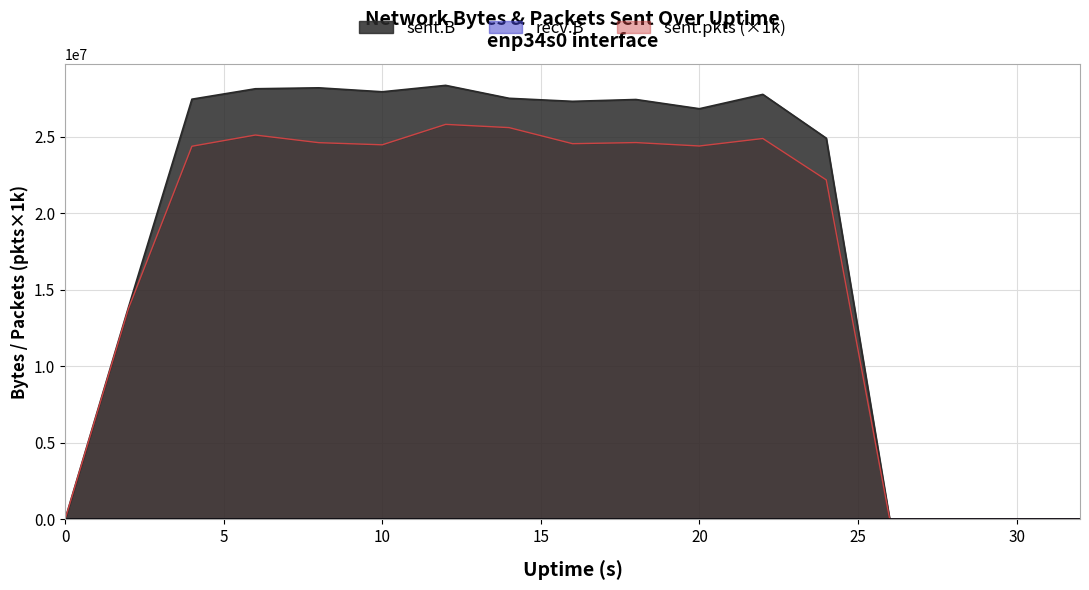

At which label does sent.B first exceed 27314117?

4